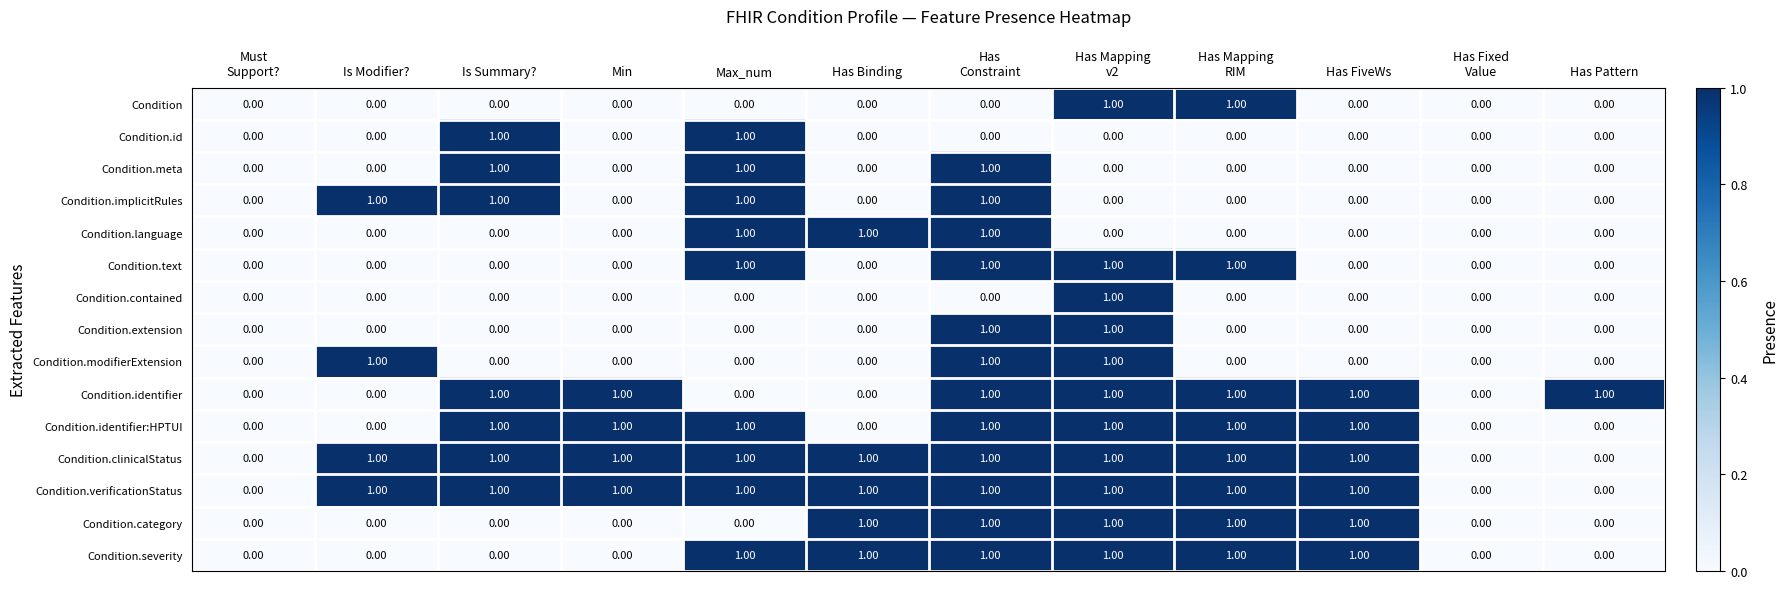

How many distinct data groups are displayed?

15